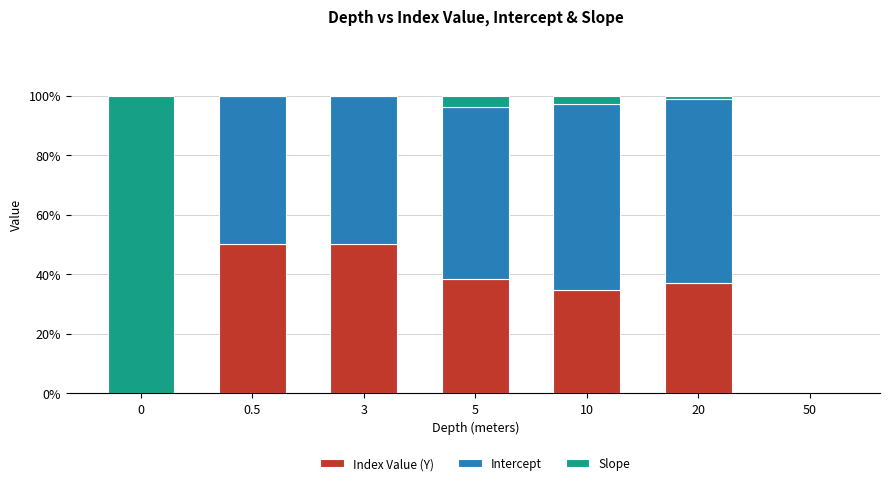

True or false: Index Value (Y) has a value of 38.5 at 5.

True